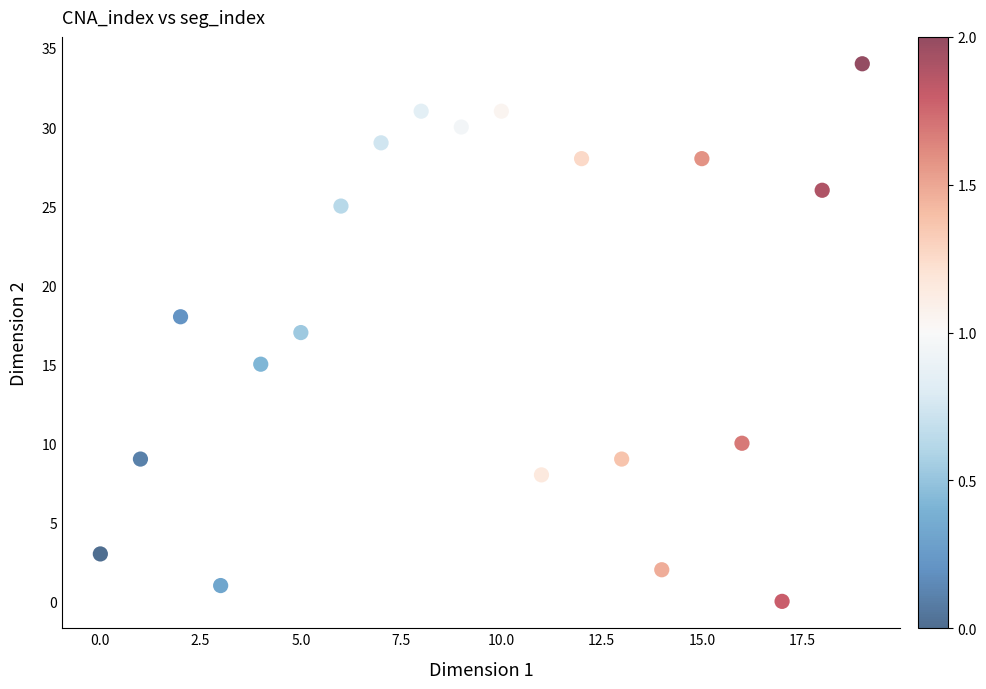

What is the range of Y values (max minus min)?

34